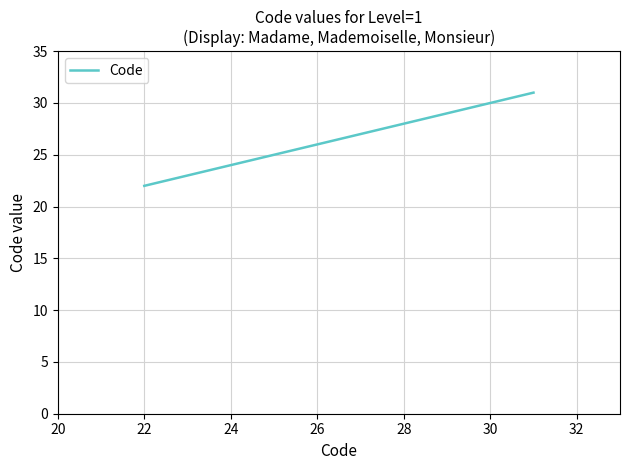

What is the sum of all values?

76